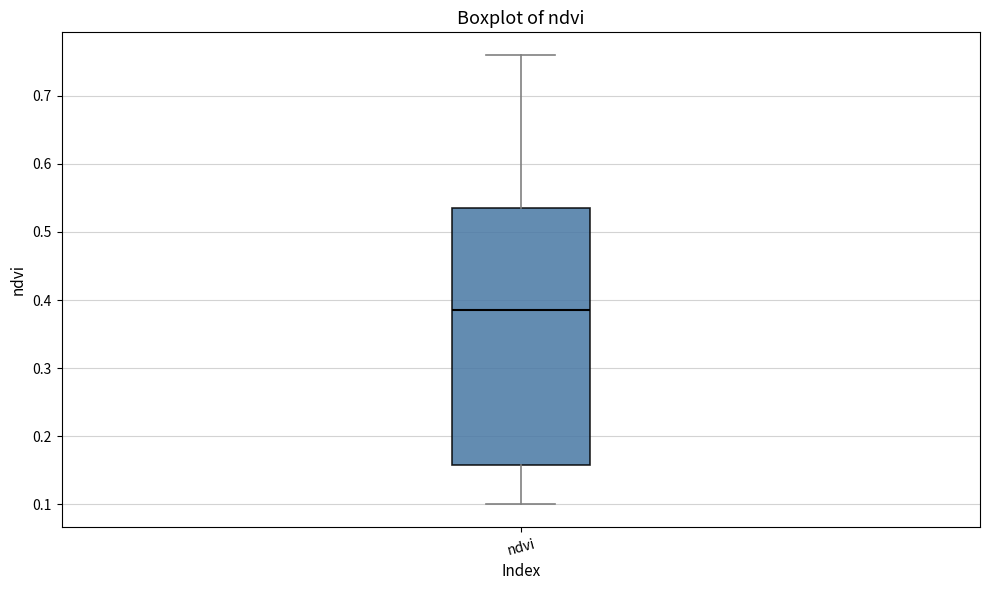

Transcribe this box plot: give where the median line is, the range the box spans, and where the two whiskers end, as read against the y-axis. The values are not printed on the chart, so give them approximately, as read against the axis.

median 0.39, box 0.16 to 0.54, whiskers 0.10 to 0.76